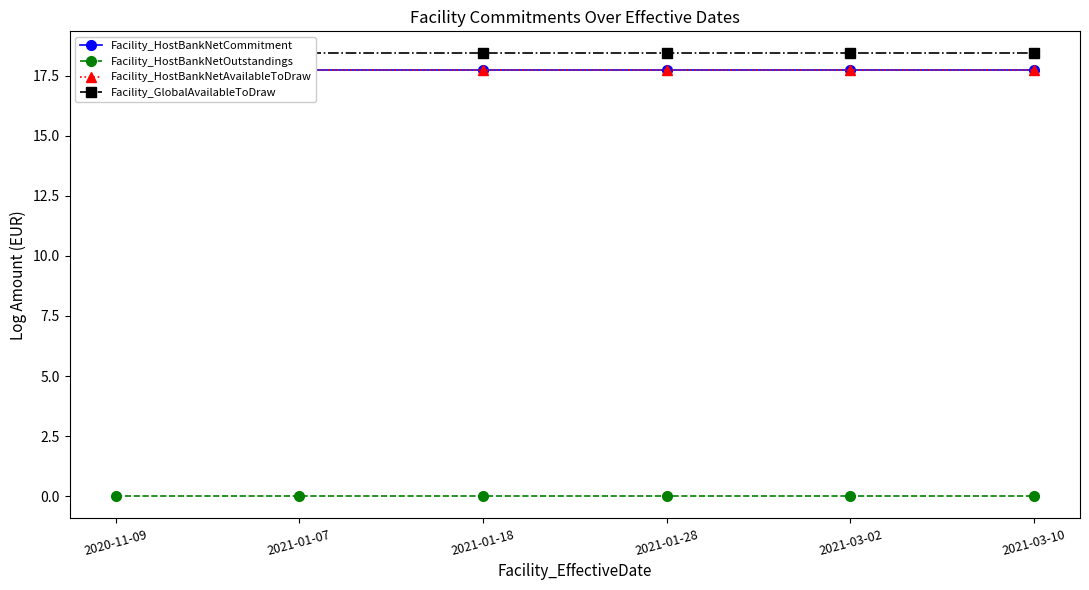

Is this an area chart (filled region under the line)?

No